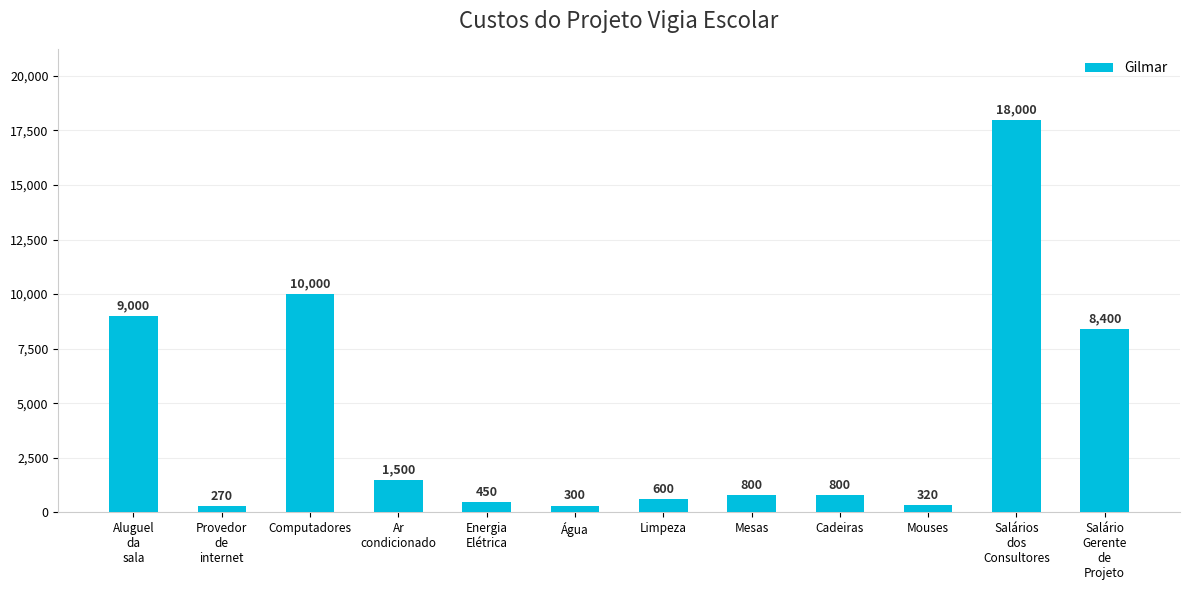

What is the change in value from Provedor
de
internet to Mesas?

+530